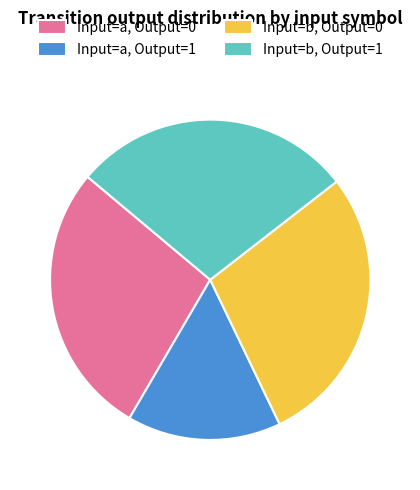

Is it true that Input=b, Output=1 is 28% of the pie?

True